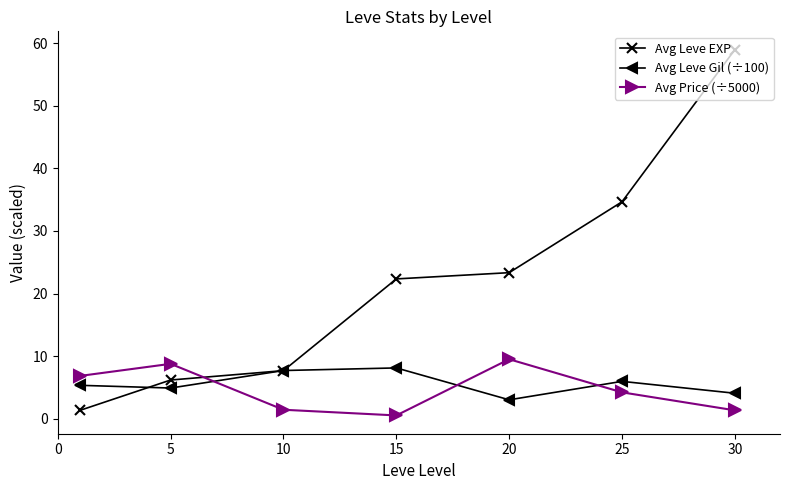

What are all the series names shown in the legend?

Avg Leve EXP, Avg Leve Gil (÷100), Avg Price (÷5000)